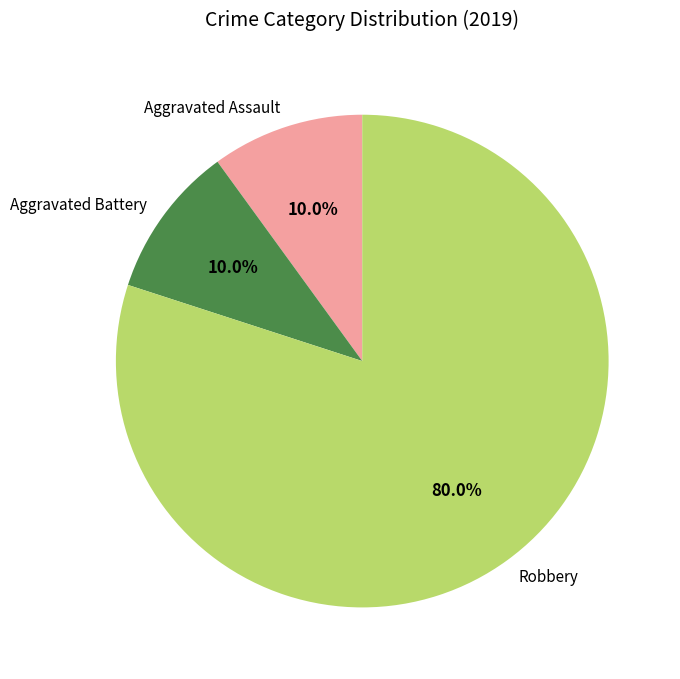

Is it true that Robbery is 73% of the pie?

False